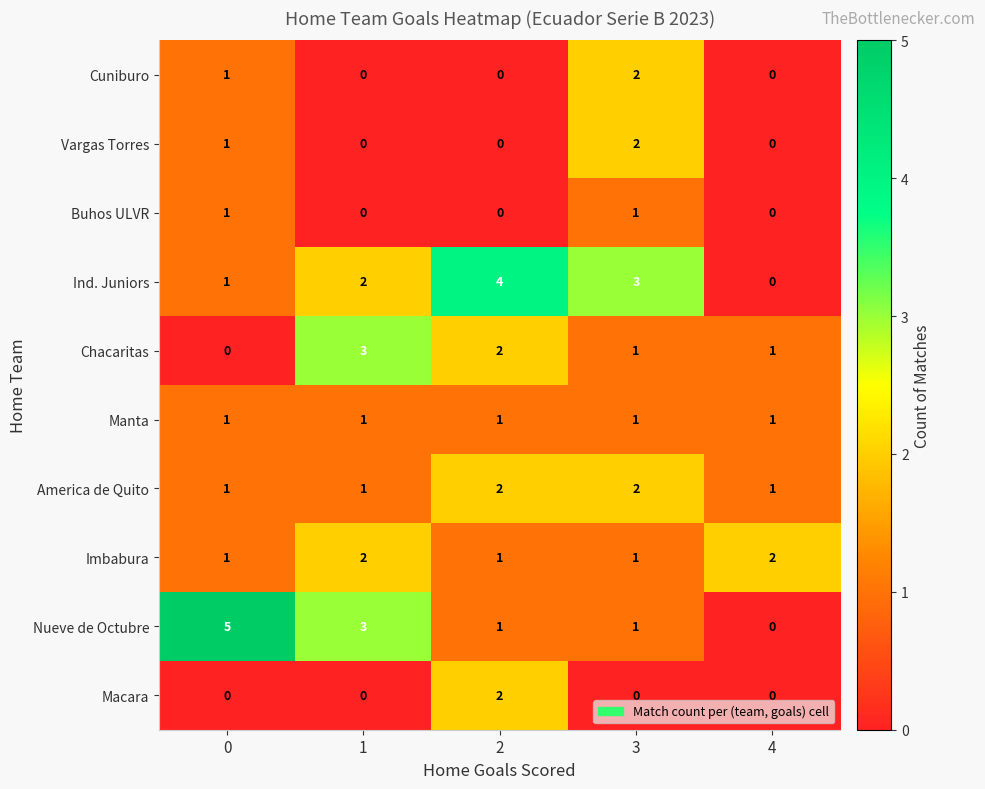

What is the sum of the Nueve de Octubre values at 0 and 1?

8